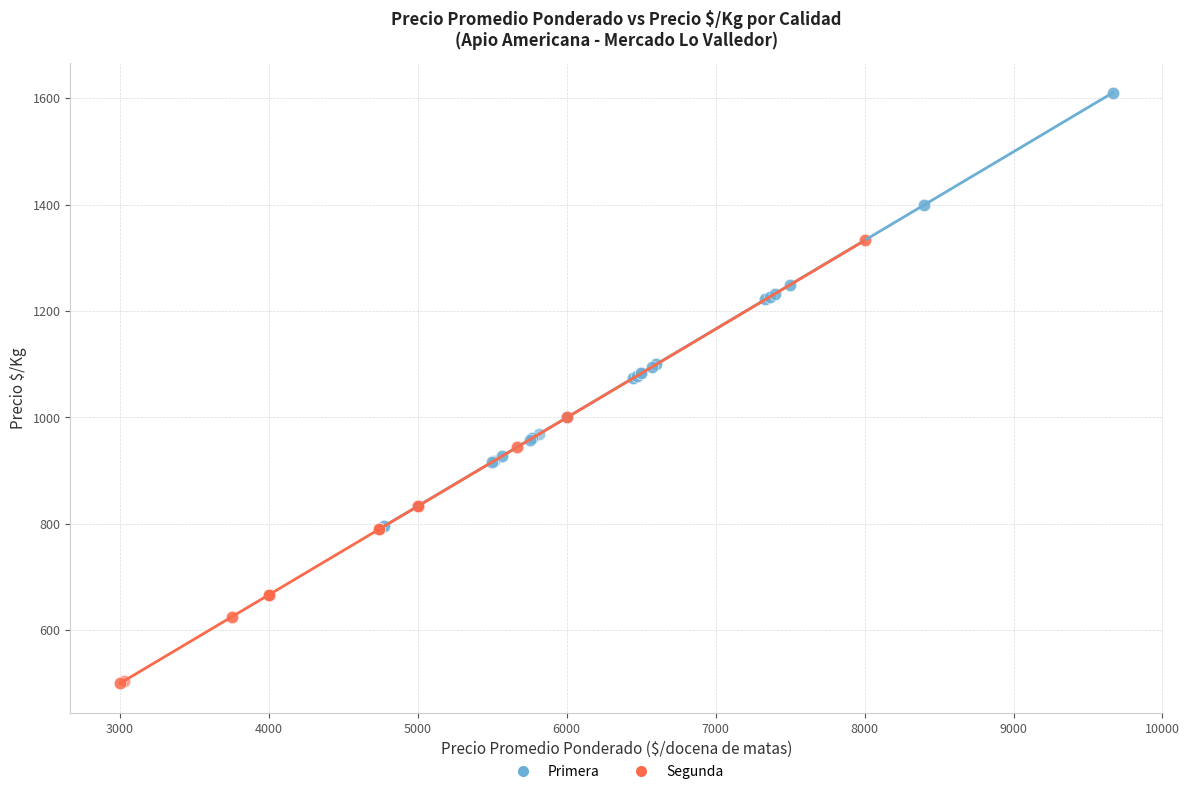

Which series reaches the maximum Y coordinate?

Primera